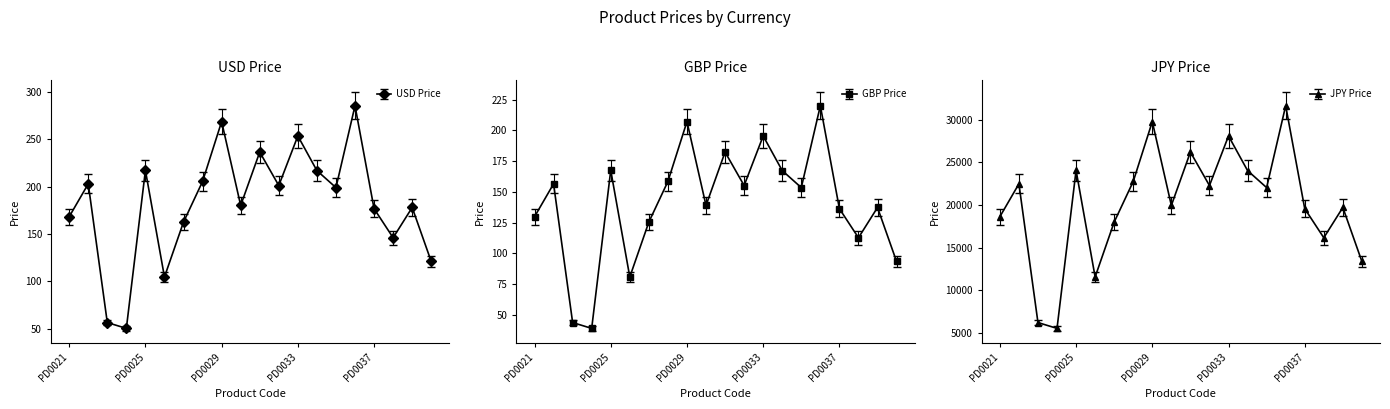

True or false: GBP Price has a value of 188.0 at PD0021.

False